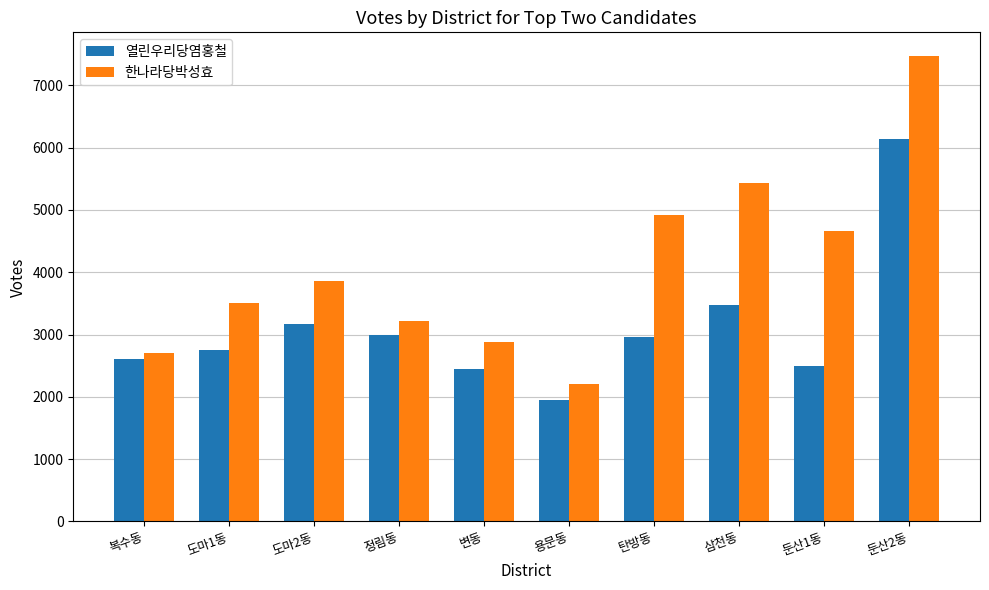

At which label does 열린우리당염홍철 first exceed 2963?

도마2동